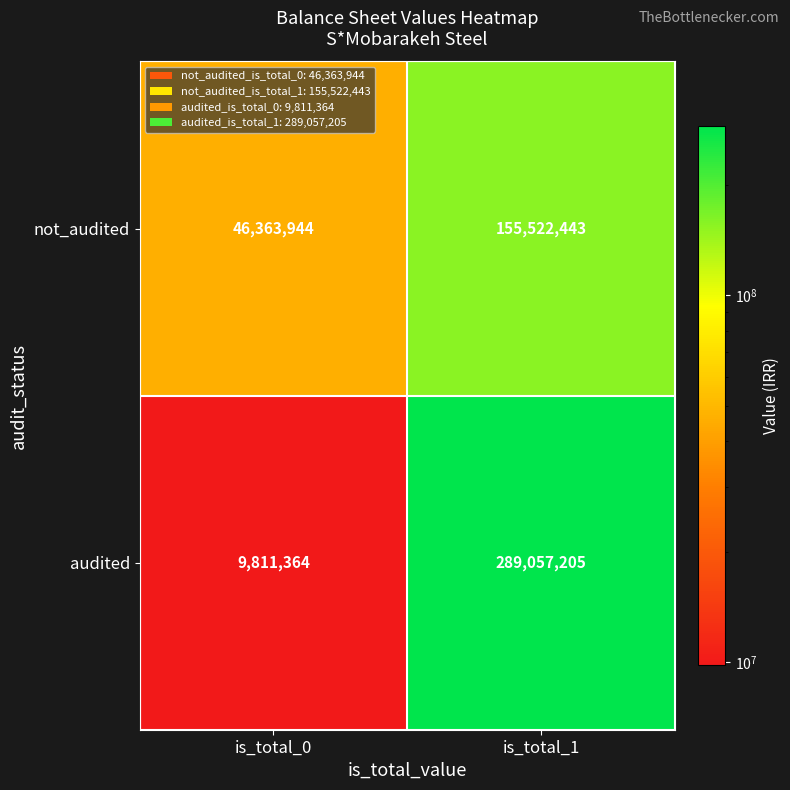

How many categories are shown in the chart?

2